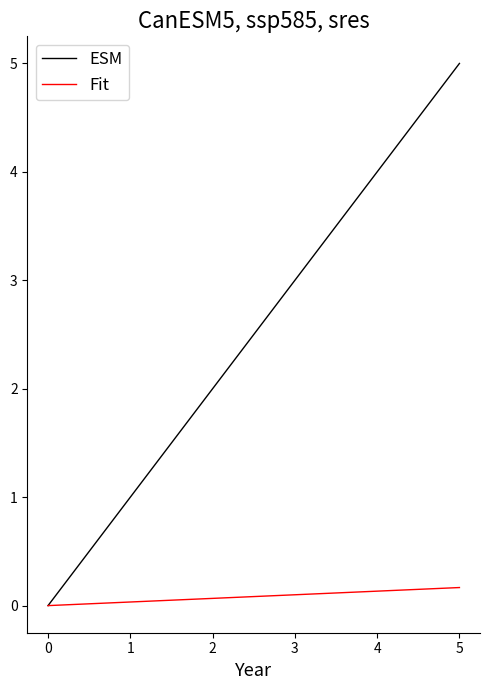

Which series has the largest total across all categories?

ESM